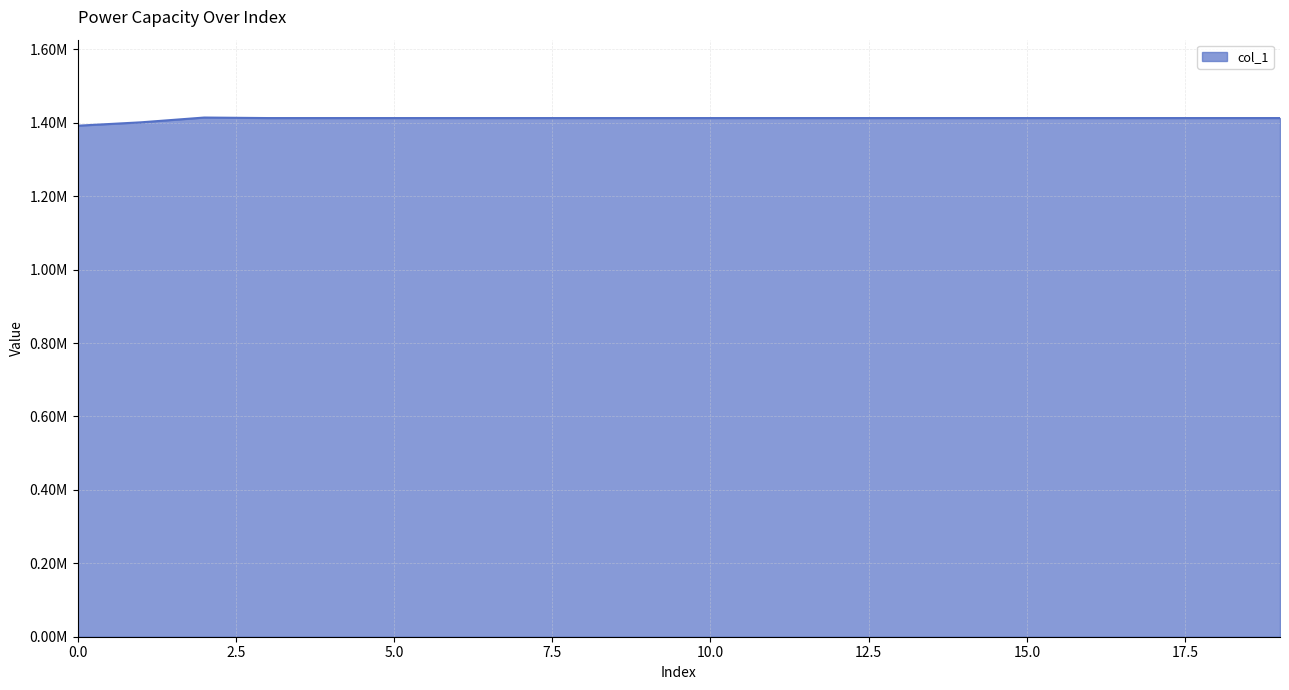

Is this an area chart (filled region under the line)?

Yes